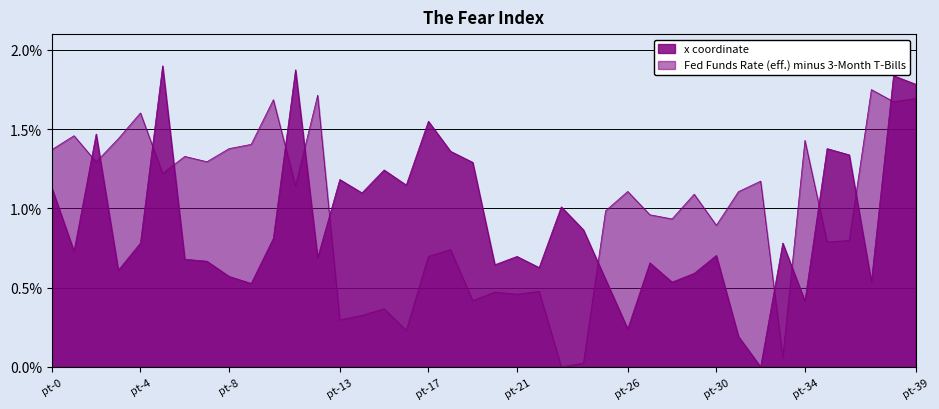

Which series ends up on top after the final intersection of y and x?

x